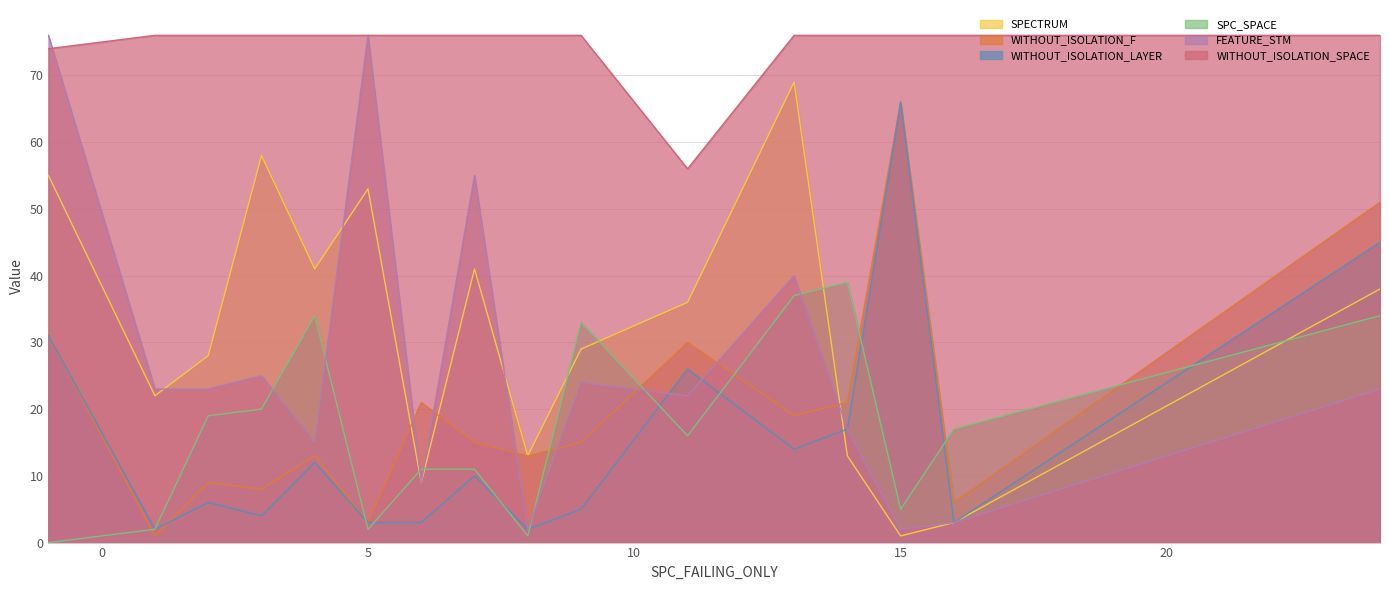

Is it true that WITHOUT_ISOLATION_F equals 1 at 1?

True